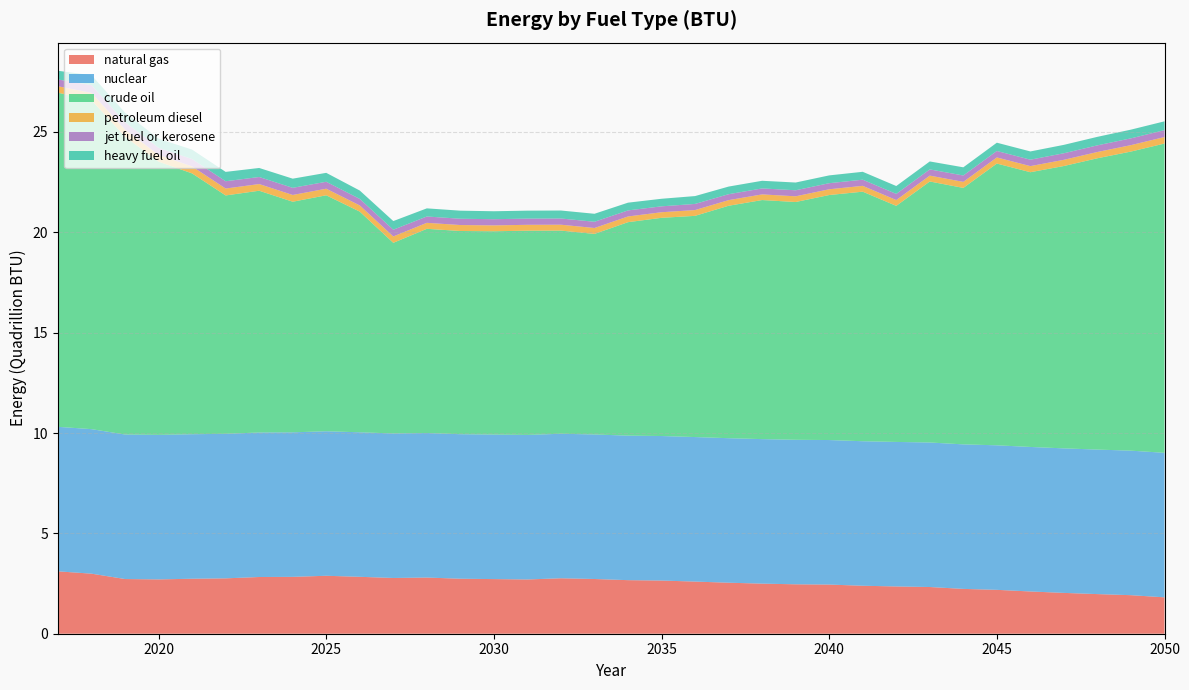

Reading left to right, extract all data points from this chart.

natural gas: 2017=3107542000000000	2018=2992400000000000	2019=2724850000000000	2020=2706615999999999	2021=2739635000000000	2022=2758790000000000	2023=2825734000000000	2024=2833672000000000	2025=2887078000000000	2026=2835701000000000	2027=2777444000000000	2028=2799025000000000	2029=2740129000000000	2030=2722120000000000	2031=2703685000000000	2032=2762925000000000	2033=2726761000000000	2034=2668960000000000	2035=2649557000000000	2036=2598074000000000	2037=2541395000000000	2038=2495734999999999	2039=2462221000000000	2040=2449448000000000	2041=2390295000000000	2042=2355230000000000	2043=2327127000000000	2044=2233411999999999	2045=2186767000000000	2046=2105117000000000	2047=2034228000000000	2048=1974366999999999	2049=1920203000000000	2050=1812929000000000
nuclear: 2017=7200000000000000	2018=7200000000000000	2019=7200000000000000	2020=7200000000000000	2021=7200000000000000	2022=7200000000000000	2023=7200000000000000	2024=7200000000000000	2025=7200000000000000	2026=7200000000000000	2027=7200000000000000	2028=7200000000000000	2029=7200000000000000	2030=7200000000000000	2031=7200000000000000	2032=7200000000000000	2033=7200000000000000	2034=7200000000000000	2035=7200000000000000	2036=7200000000000000	2037=7200000000000000	2038=7200000000000000	2039=7200000000000000	2040=7200000000000000	2041=7200000000000000	2042=7200000000000000	2043=7200000000000000	2044=7200000000000000	2045=7200000000000000	2046=7200000000000000	2047=7200000000000000	2048=7200000000000000	2049=7200000000000000	2050=7200000000000000
crude oil: 2017=16646318410000000	2018=16385898684170532	2019=14838296942851536	2020=13613654218297246	2021=12994024954516310	2022=11877018523847468	2023=12045101677352852	2024=11489173325508604	2025=11756128588389354	2026=10993925481808198	2027=9497772767075152	2028=10173523081974720	2029=10124448378445468	2030=10129027700324940	2031=10176140513009734	2032=10121482839488198	2033=9992757637942982	2034=10634972295071216	2035=10871437844500378	2036=11021098710543936	2037=11580389898430640	2038=11910625127526870	2039=11846075702529682	2040=12206962401747896	2041=12433332821431608	2042=11761671828673118	2043=13003925219500930	2044=12777842367231256	2045=14038329802378154	2046=13688311070330618	2047=14068454380889548	2048=14514129953758778	2049=14902071638532614	2050=15409078530009038
petroleum diesel: 2017=320229375000000	2018=366123320418120	2019=351737454255556	2020=335197876037724	2021=347448955304615	2022=343928731153106	2023=332273216545984	2024=336695564049326	2025=327827248709865	2026=307861783204763	2027=317739633011773	2028=298814545650353	2029=296673763379694	2030=292298078674437	2031=292646460524536	2032=293136781071597	2033=293908017441804	2034=284874793173506	2035=278184388089558	2036=288779299191598	2037=280187421202402	2038=281345828776534	2039=284588459842842	2040=286726136075858	2041=290174271260666	2042=289658018910955	2043=292624429327298	2044=300729165040510	2045=304400646001912	2046=303325812510418	2047=308848853074472	2048=312911839245812	2049=320227785864461	2050=324252993950046
jet fuel or kerosene: 2017=338510340000000	2018=387024237475612	2019=371817123993646	2020=354333349290045	2021=367283807092370	2022=363562623567580	2023=351241729481796	2024=355916535960604	2025=346541954254012	2026=325436718307465	2027=335878465872440	2028=315873000236304	2029=313610006923131	2030=308984527086031	2031=309352797044173	2032=309871108567263	2033=310686372582000	2034=301137467774757	2035=294065126895021	2036=305264870701851	2037=296182507351015	2038=297407045049276	2039=300834788505823	2040=303094498466684	2041=306739477675027	2042=306193753977985	2043=309329508149868	2044=317896919686957	2045=321777994833631	2046=320641802219668	2047=326480137129361	2048=330775067381390	2049=338508660145328	2050=342763655670402
heavy fuel oil: 2017=433897305000000	2018=496081666546280	2019=476589424280788	2020=454178992962443	2021=470778688968612	2022=466008933625786	2023=450216202629705	2024=456208297088478	2025=444192103615651	2026=417139739429092	2027=430523809552129	2028=404881113896837	2029=401980444157120	2030=396051575822849	2031=396523618544942	2032=397187982218498	2033=398232974991415	2034=385993336871162	2035=376928119992531	2036=391283777945178	2037=379642145429732	2038=381211738864149	2039=385605367277471	2040=388501828467104	2041=393173906298703	2042=392474406125617	2043=396493767201330	2044=407475342466561	2045=412450044411099	2046=410993690335890	2047=418477177496144	2048=423982352497647	2049=433895151788329	2050=439349139076033